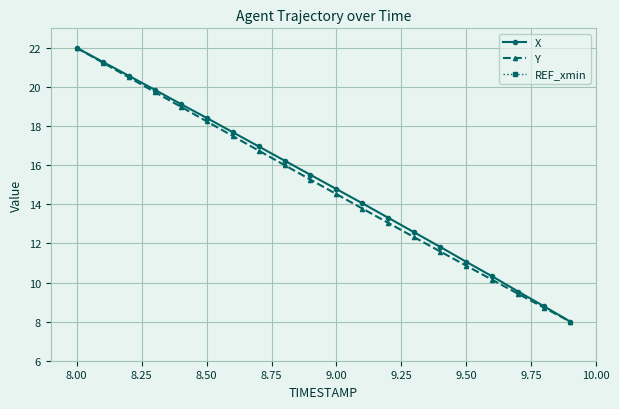

Is it true that X equals 22.0 at 8.00?

True